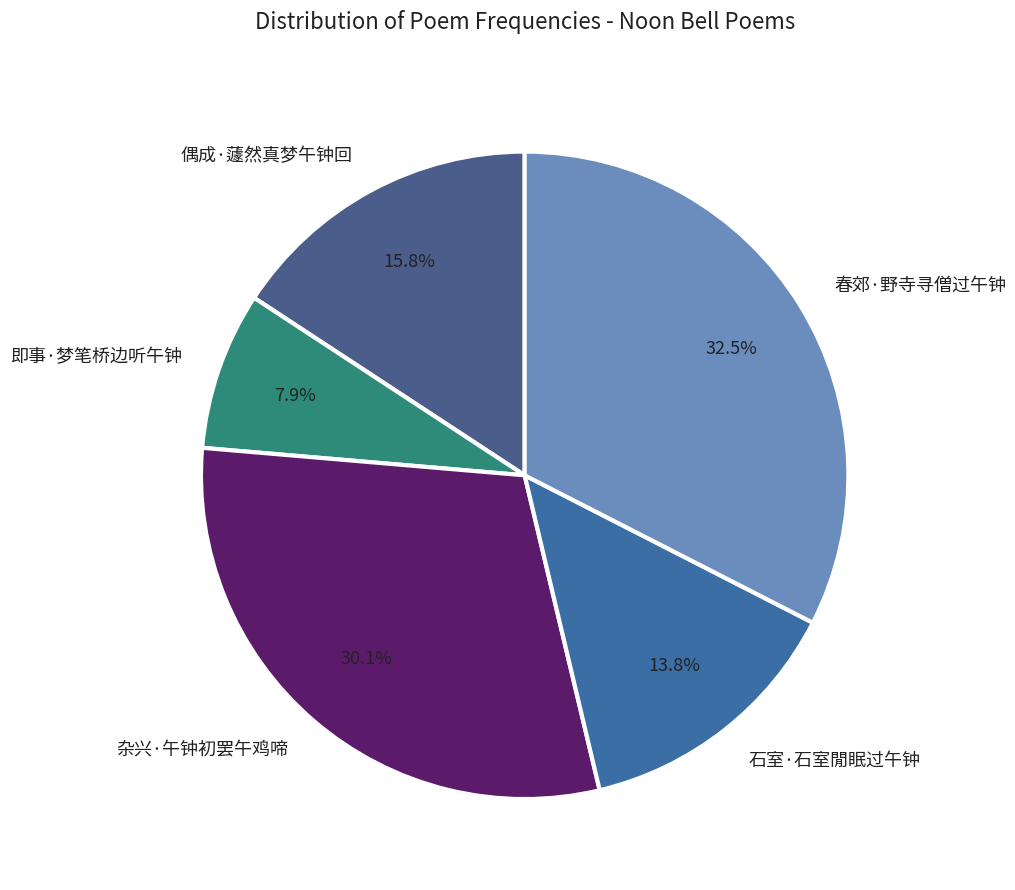

How many slices are in this pie chart?

5